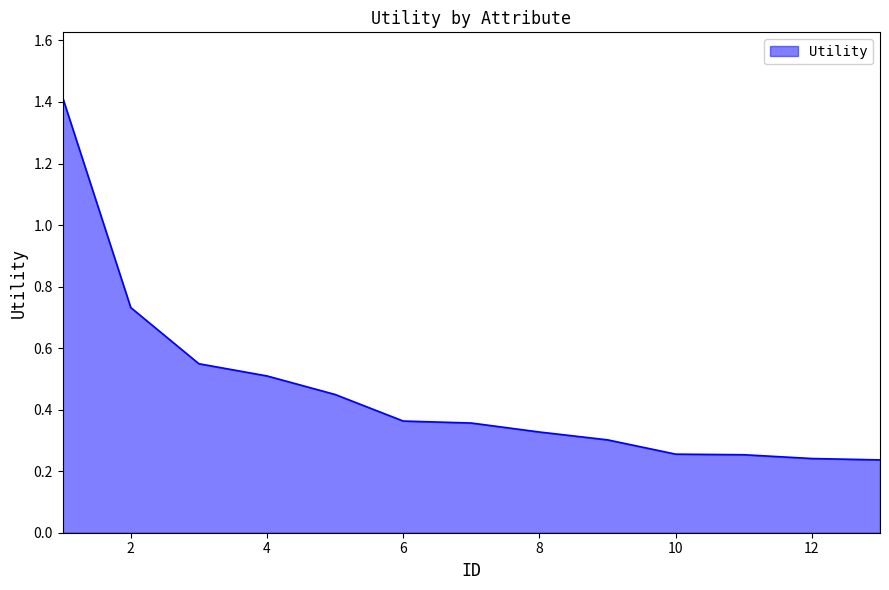

Does the chart have visible grid lines?

No